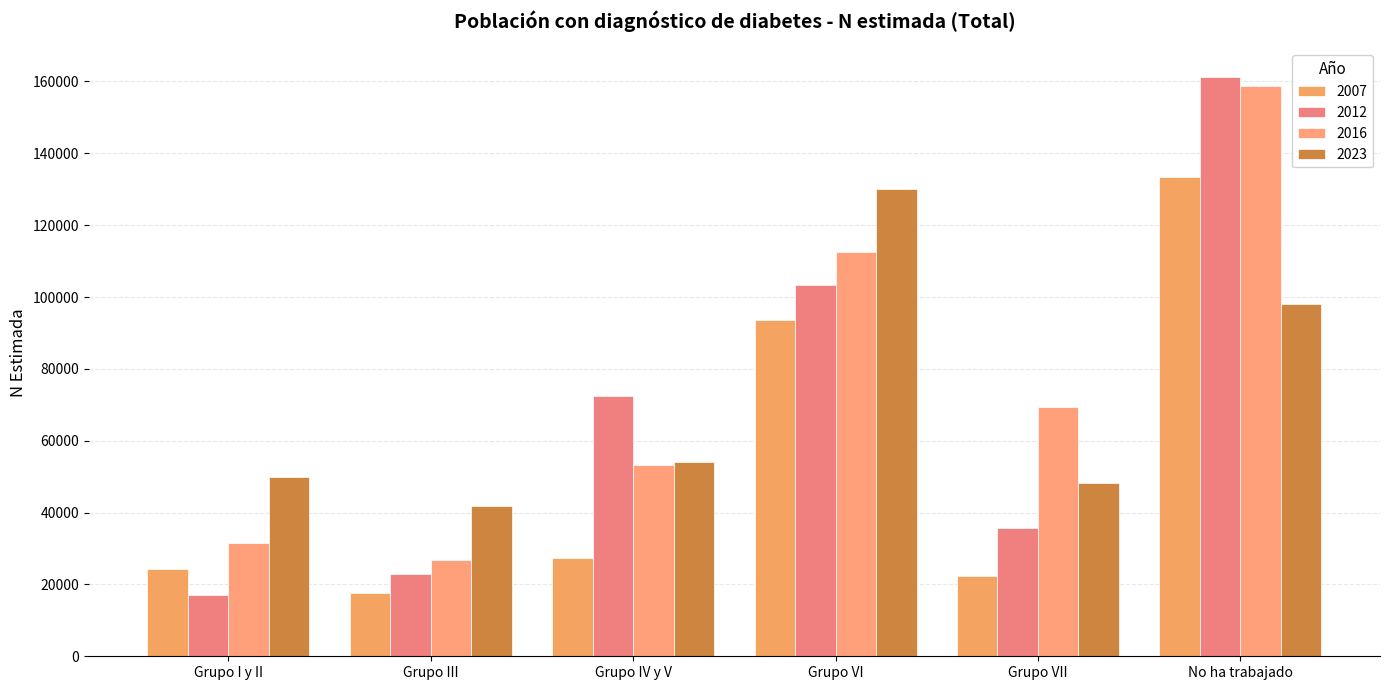

What is the label of the 3rd bar from the left?

Grupo IV y V